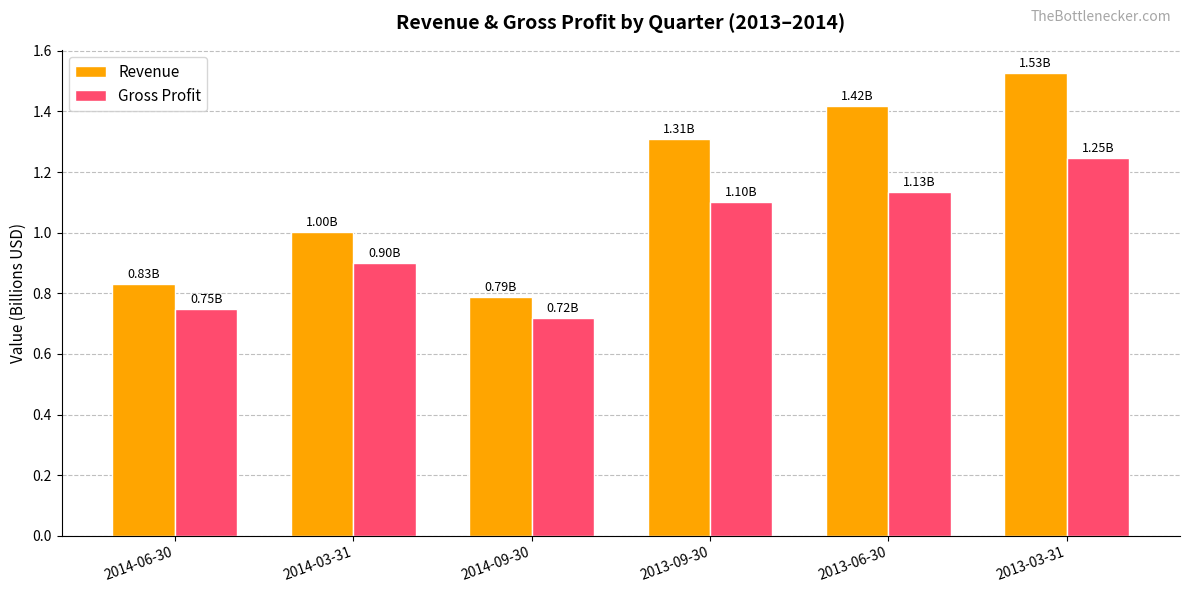

Which series has the widest spread of values?

Revenue